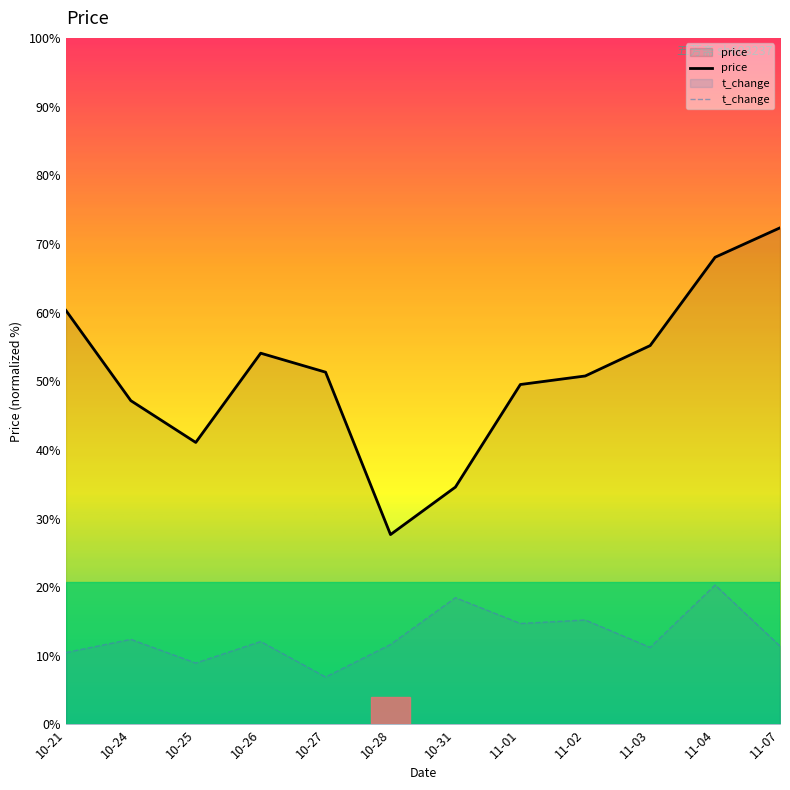

Is it true that price equals 37.8 at 11-01?

True